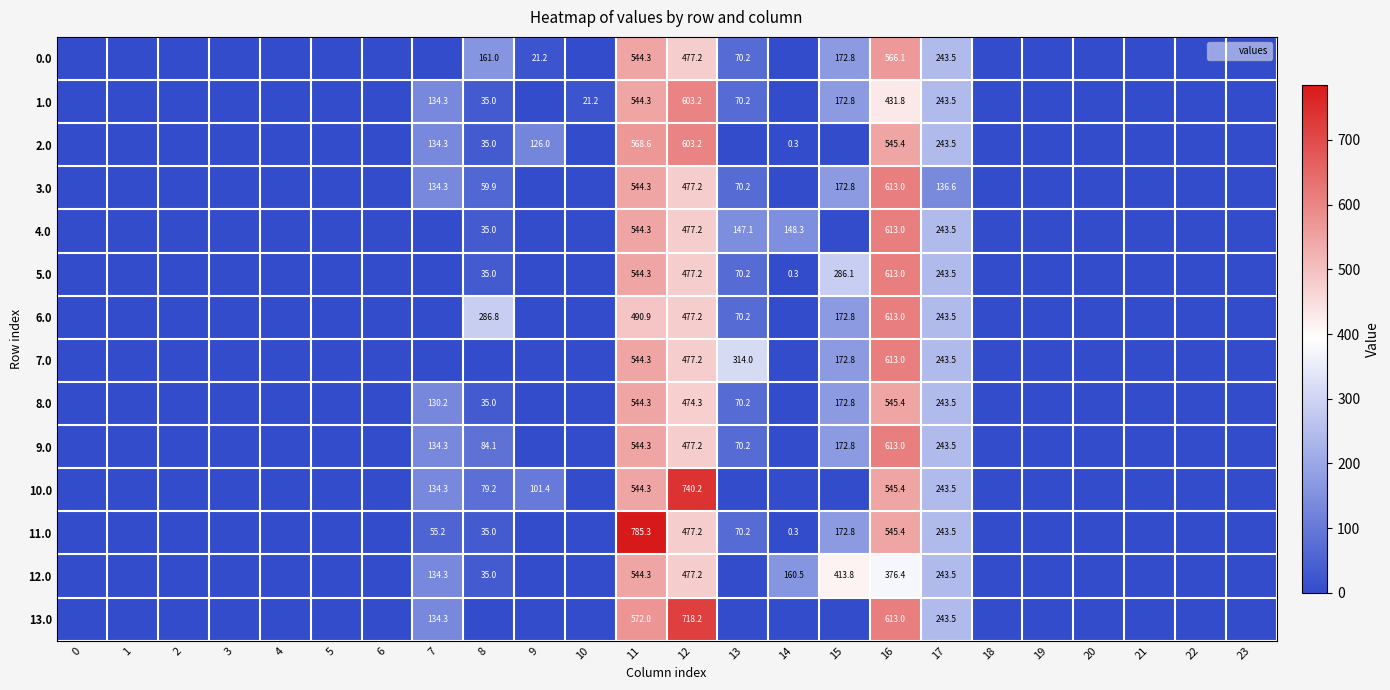

What is the difference between the highest and lowest values at 12?

265.9